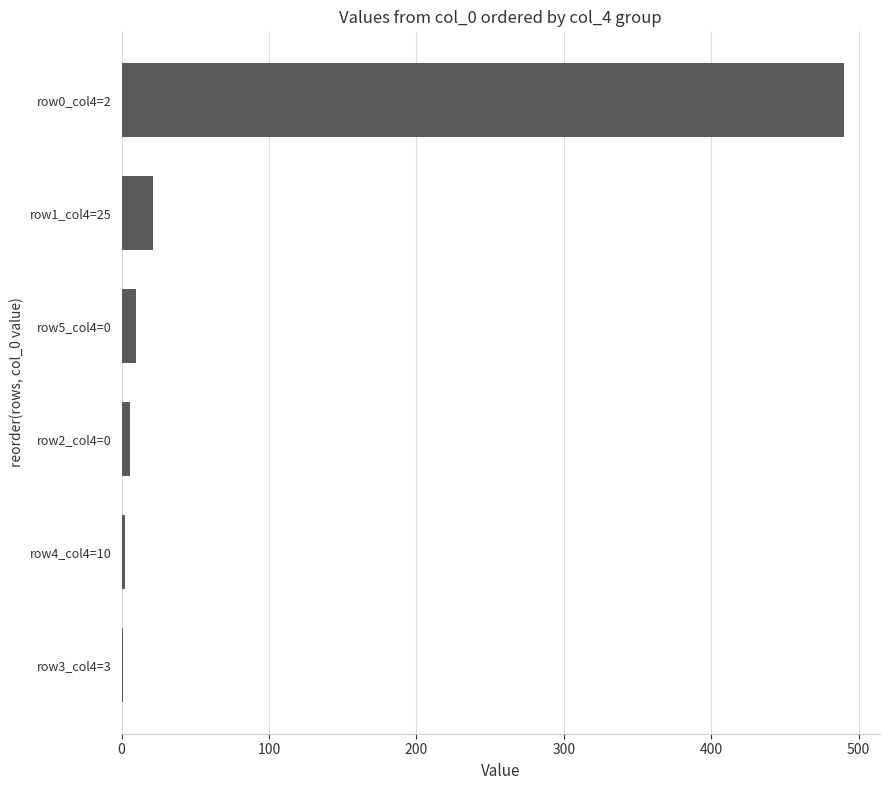

Count the number of data series in this chart.

1